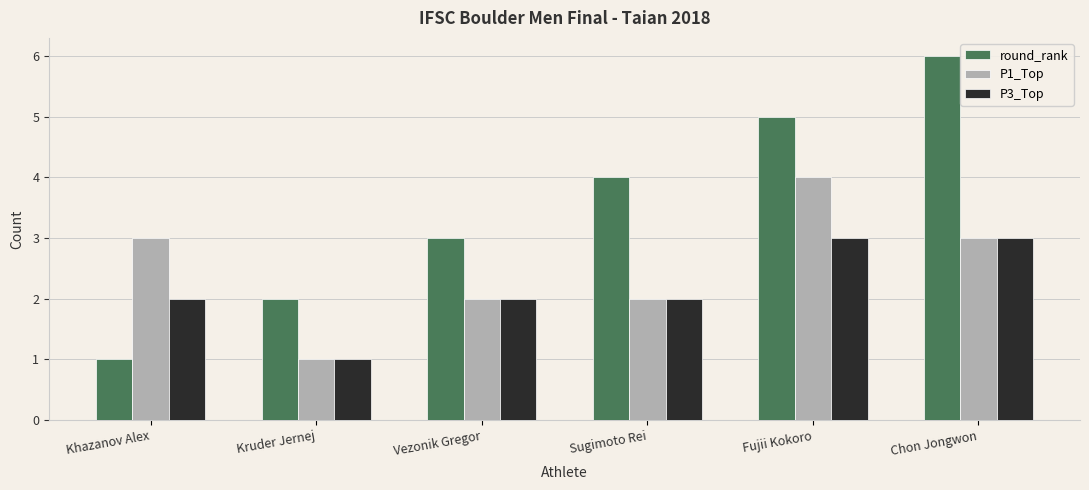

Reading left to right, transcribe all the data shown in this chart.

round_rank: Khazanov Alex=1	Kruder Jernej=2	Vezonik Gregor=3	Sugimoto Rei=4	Fujii Kokoro=5	Chon Jongwon=6
P1_Top: Khazanov Alex=3	Kruder Jernej=1	Vezonik Gregor=2	Sugimoto Rei=2	Fujii Kokoro=4	Chon Jongwon=3
P3_Top: Khazanov Alex=2	Kruder Jernej=1	Vezonik Gregor=2	Sugimoto Rei=2	Fujii Kokoro=3	Chon Jongwon=3